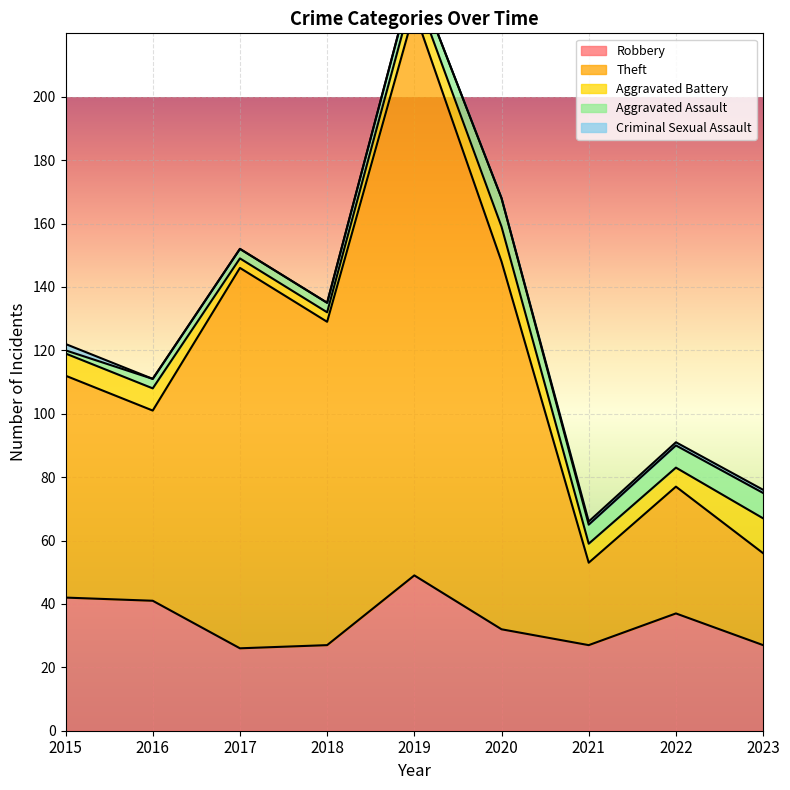

Is it true that Criminal Sexual Assault equals 0 at 2016?

True